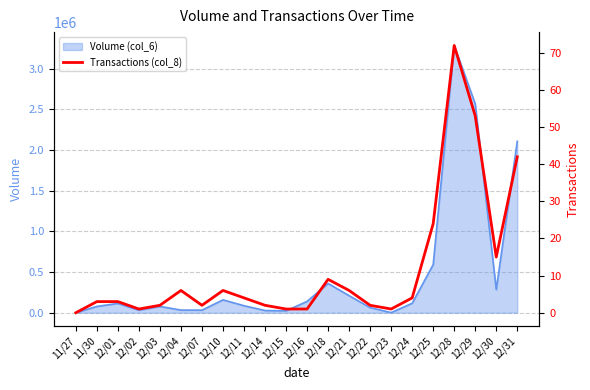

At which category does the data reach its first local peak?

12/04